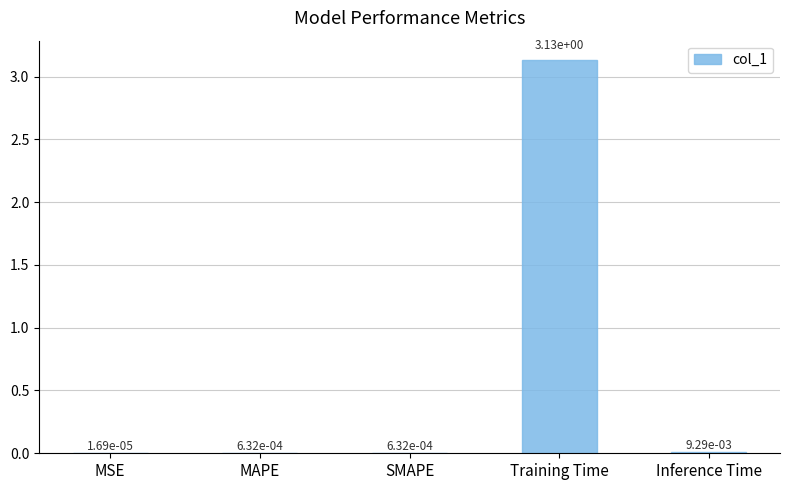

Which label corresponds to the largest value in the chart?

Training Time